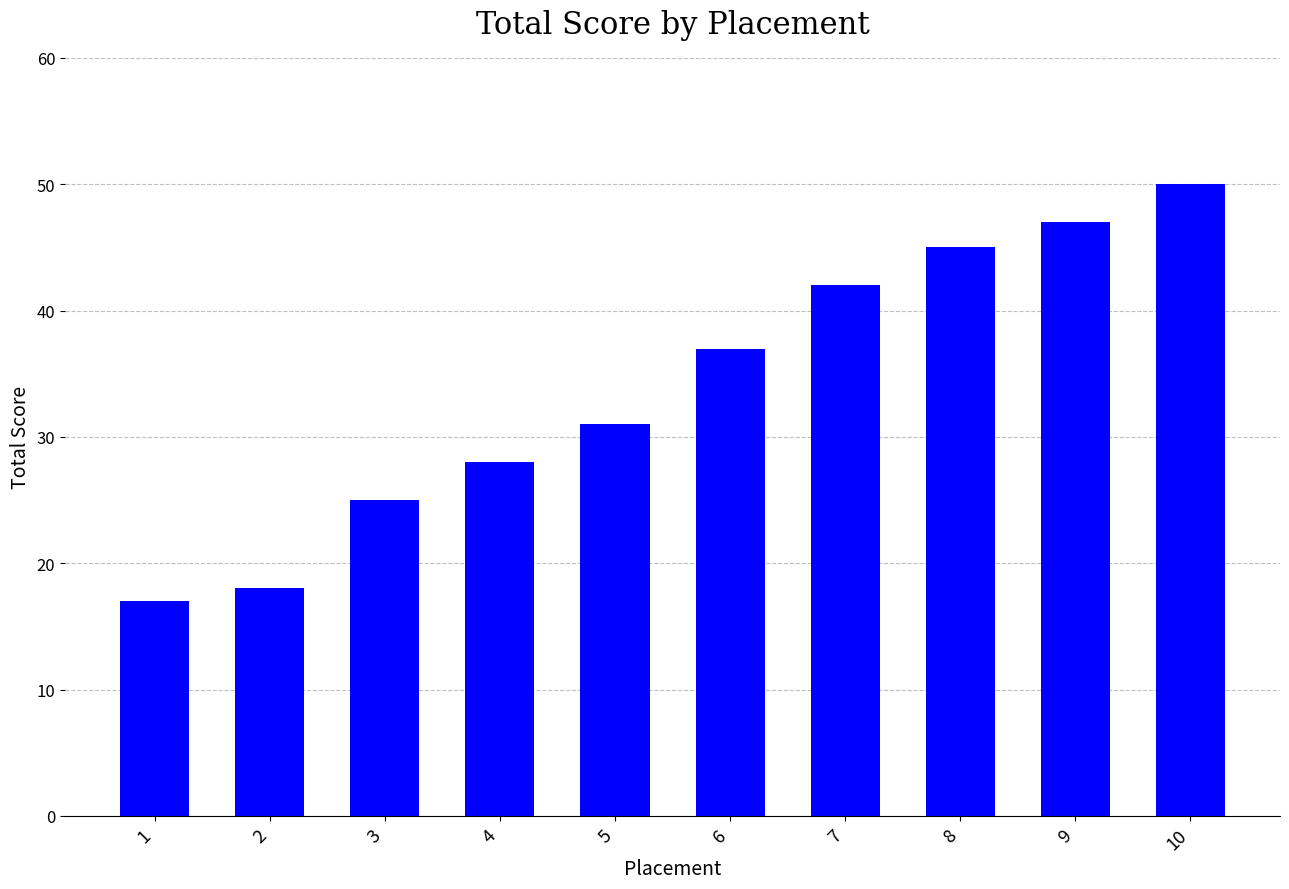

List the labels in order of value, smallest first.

1, 2, 3, 4, 5, 6, 7, 8, 9, 10